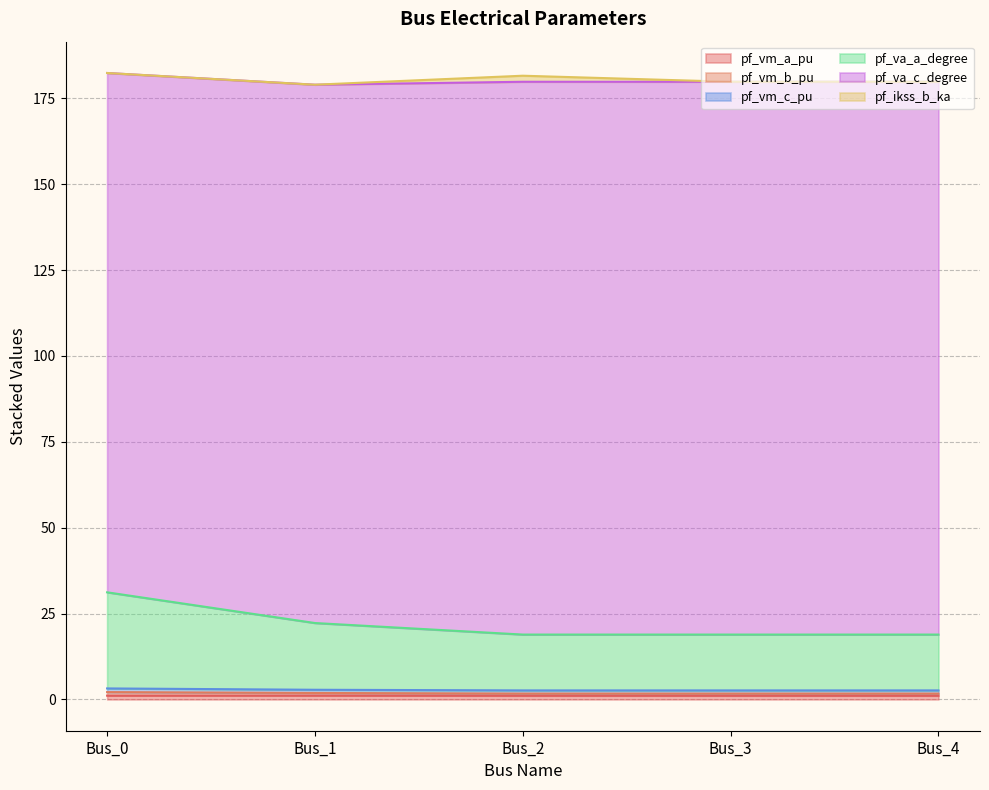

True or false: pf_vm_a_pu and pf_vm_b_pu intersect in this chart.

False